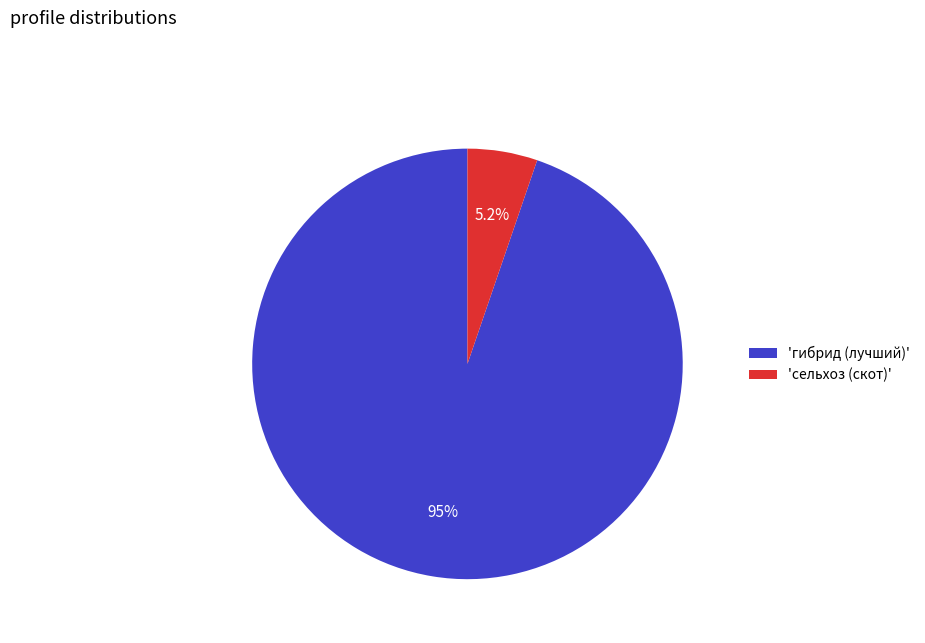

How many slices are in this pie chart?

2